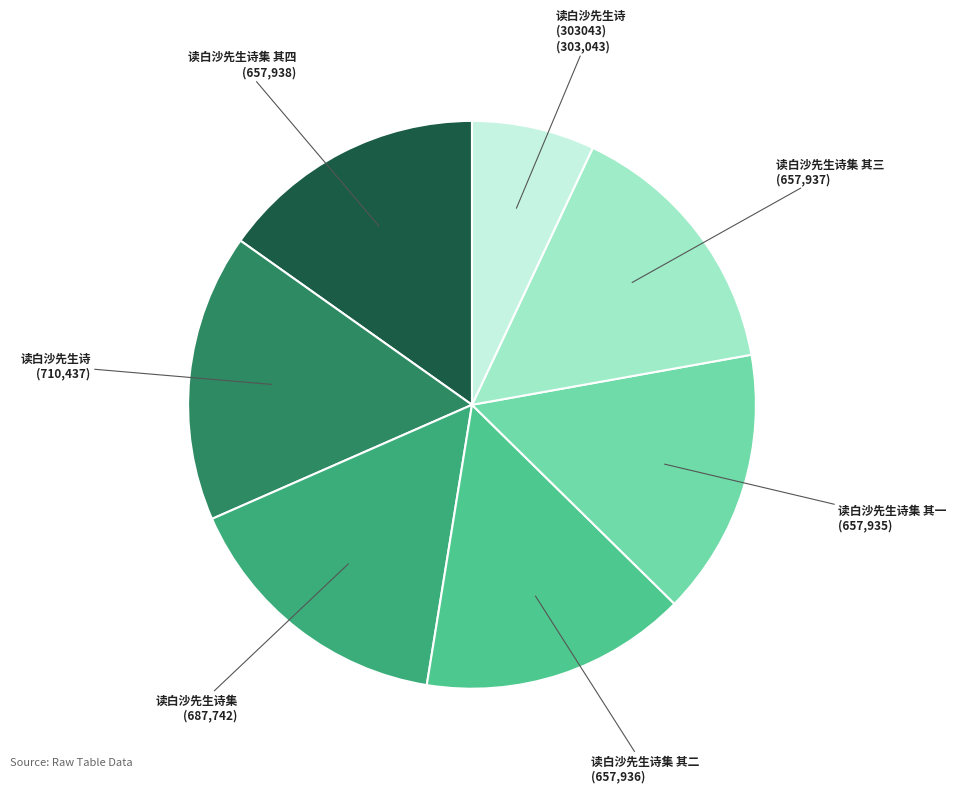

True or false: 读白沙先生诗 (303043) accounts for 7% of the total.

True